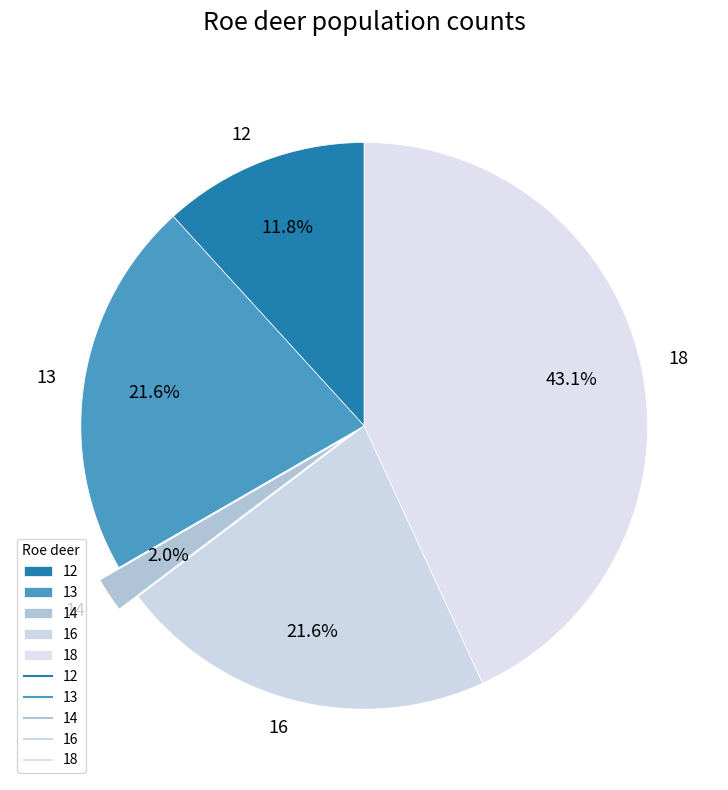

To the nearest percent, what is the difference between the 16 and 12 slice percentages?

10%